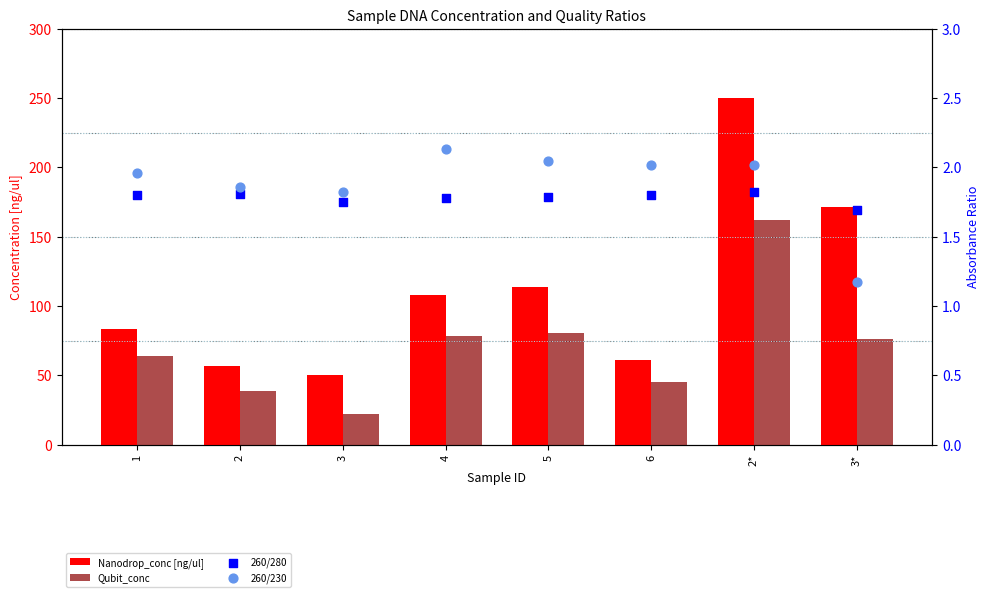

Which series has the largest Y range (max minus min)?

Nanodrop_conc [ng/ul]